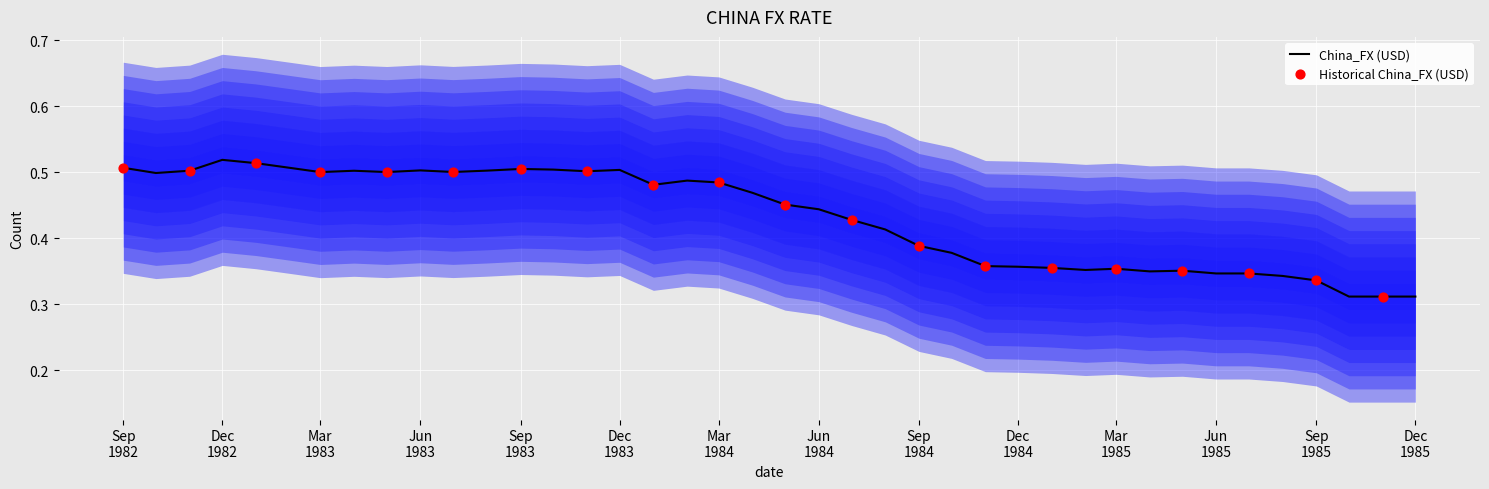

What is the change in value from 1984-06-01 to 1985-05-01?

-0.1